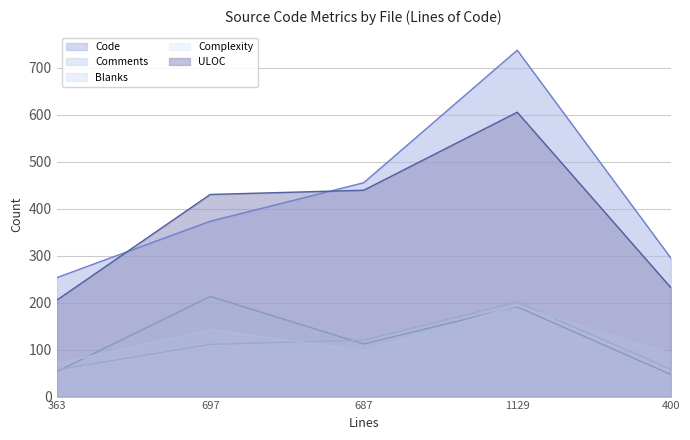

True or false: Blanks and ULOC cross at least once.

False